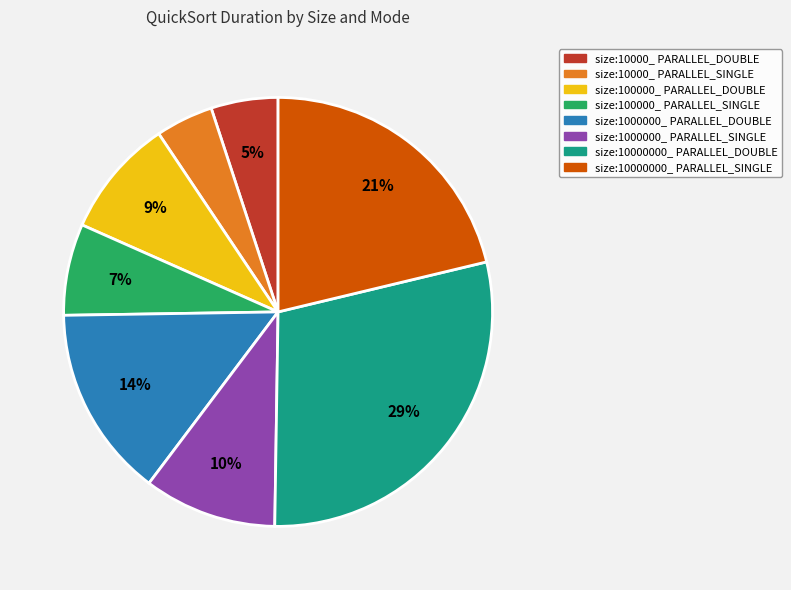

What percentage is the size:1000000_ PARALLEL_DOUBLE slice, to the nearest percent?

14%